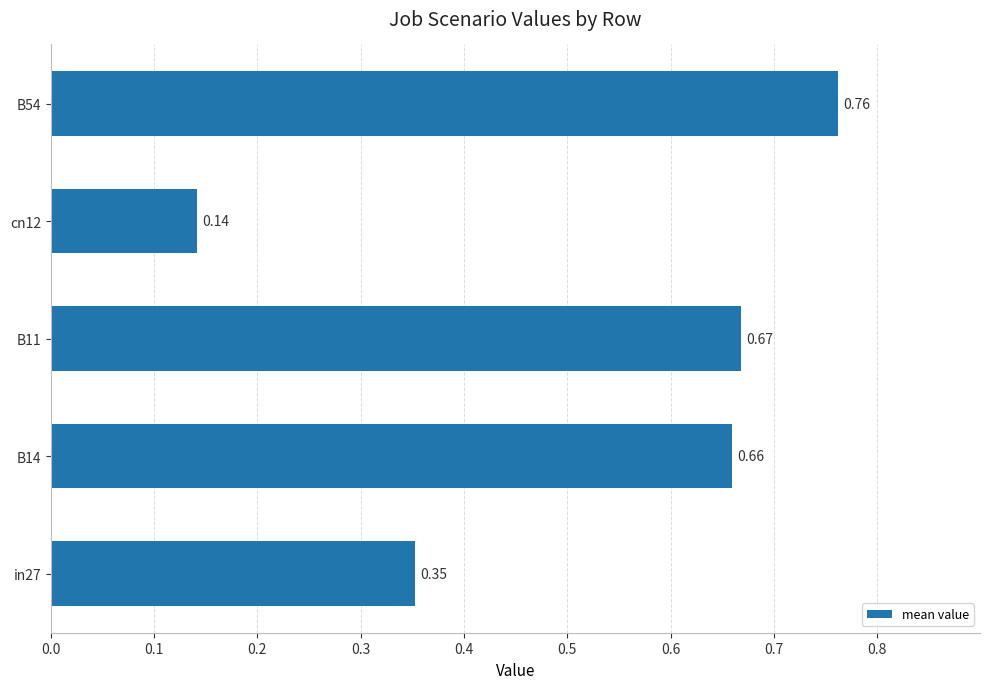

At which category does the chart reach its peak across all series?

B54